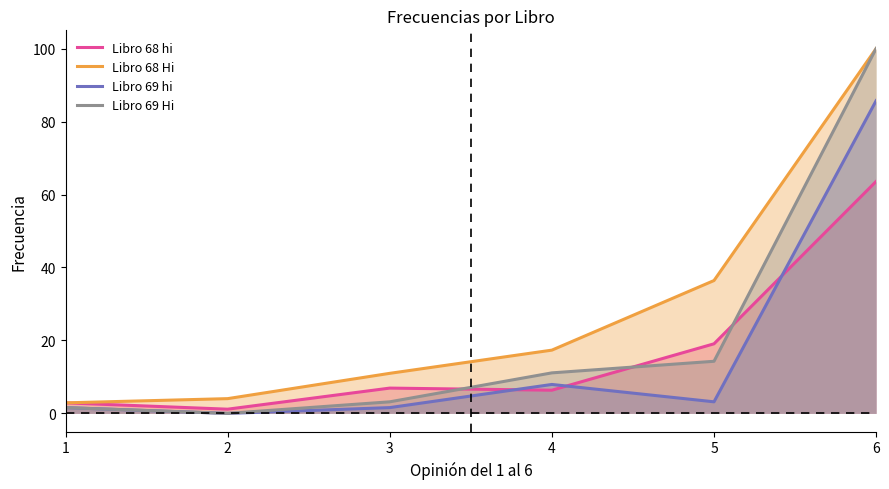

Is the value of Libro 69 hi at 3 greater than the value of Libro 68 Hi at 5?

No